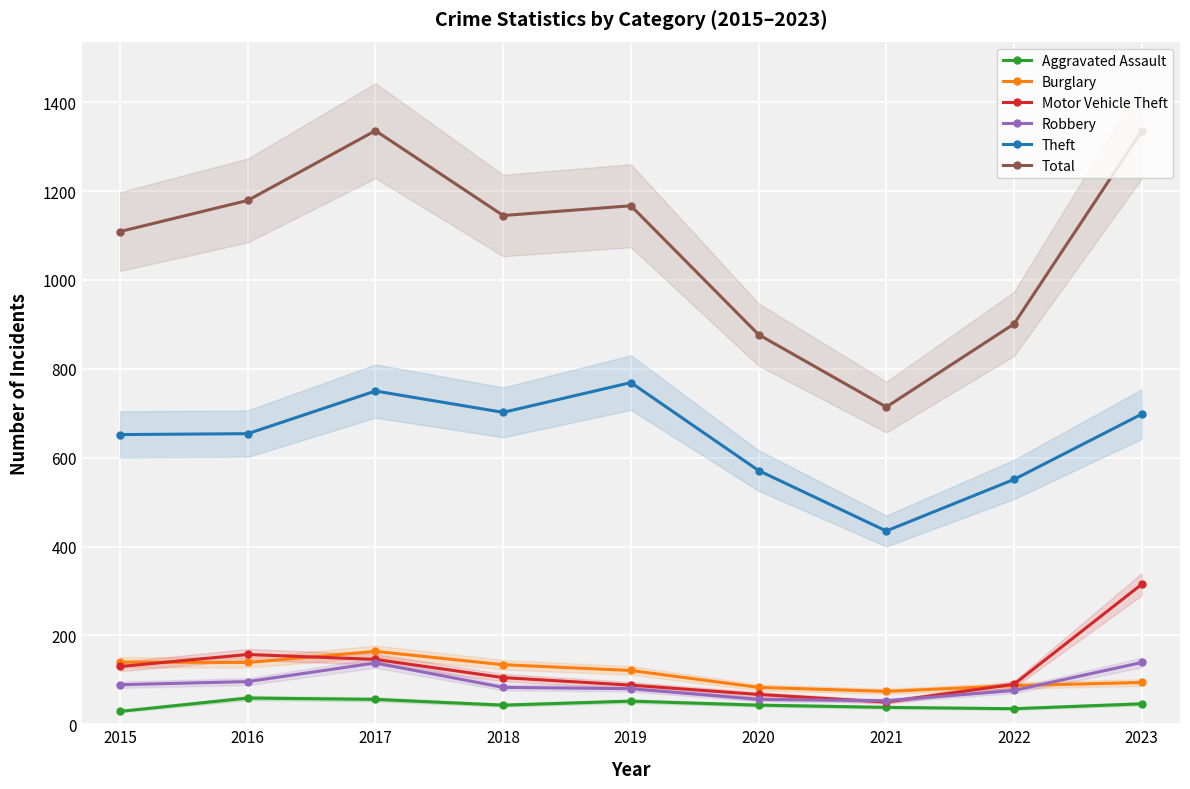

What is the value of the Aggravated Assault point at the 5th from the left?

52